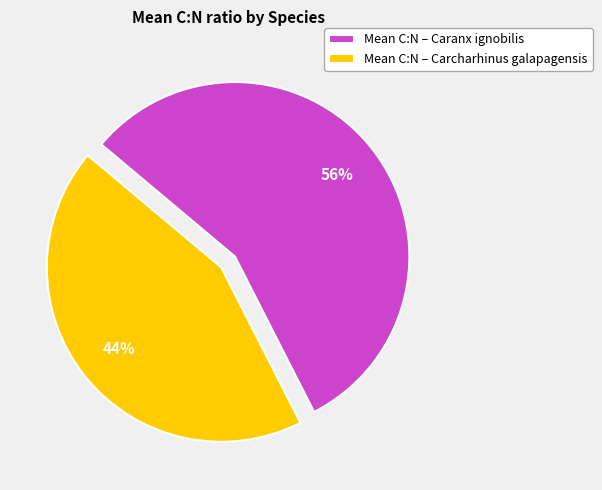

Does Mean C:N – Caranx ignobilis represent more than half of the total?

Yes